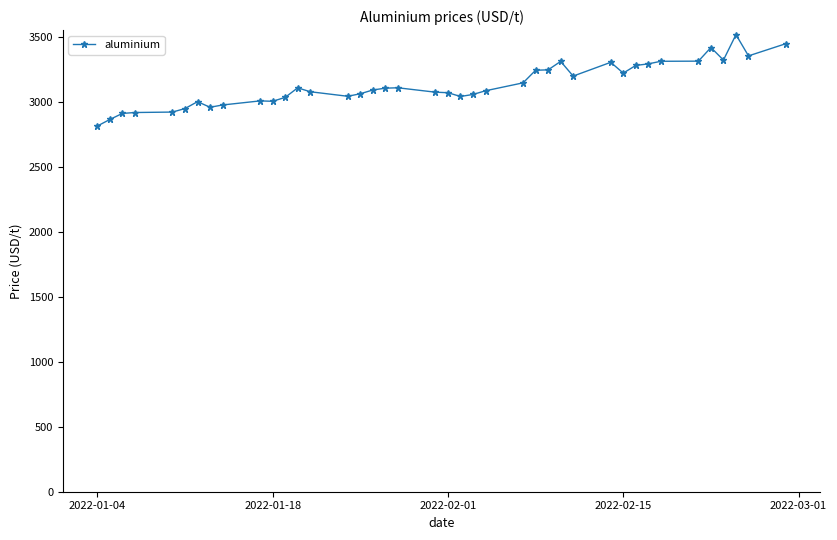

How many lines are shown in the chart?

1